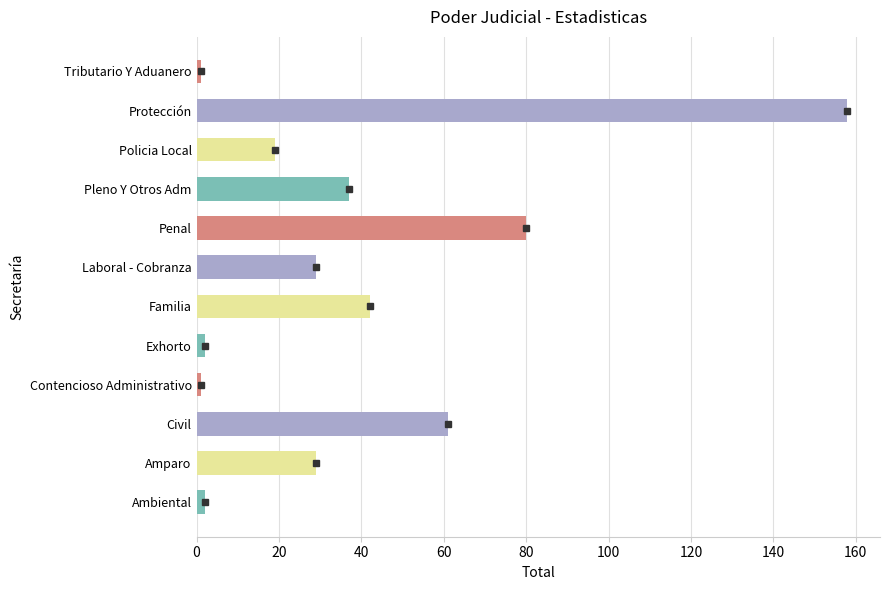

What is the change in value from Penal to Pleno Y Otros Adm?

-43